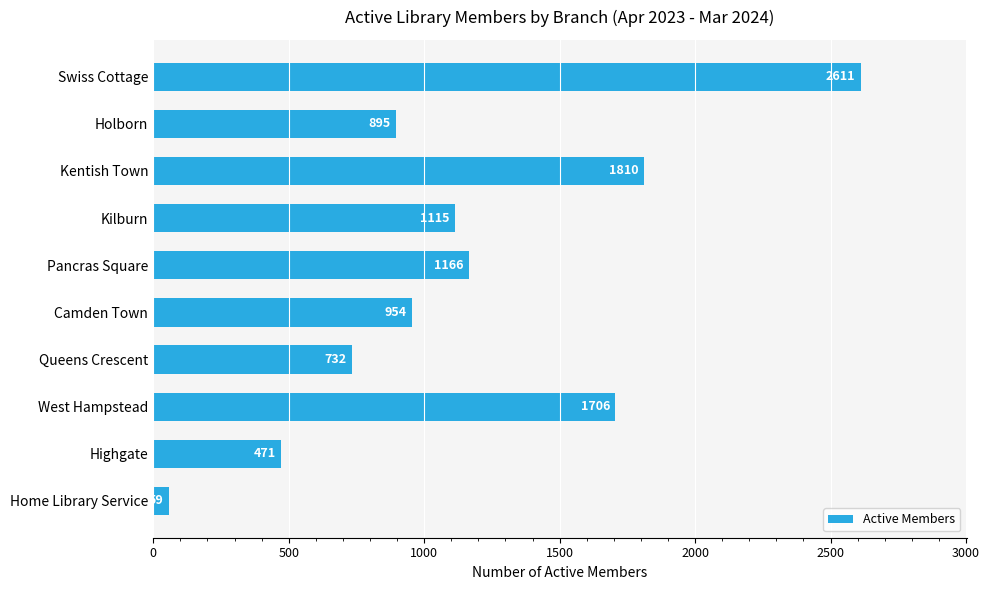

What is the label of the 5th bar from the bottom?

Camden Town